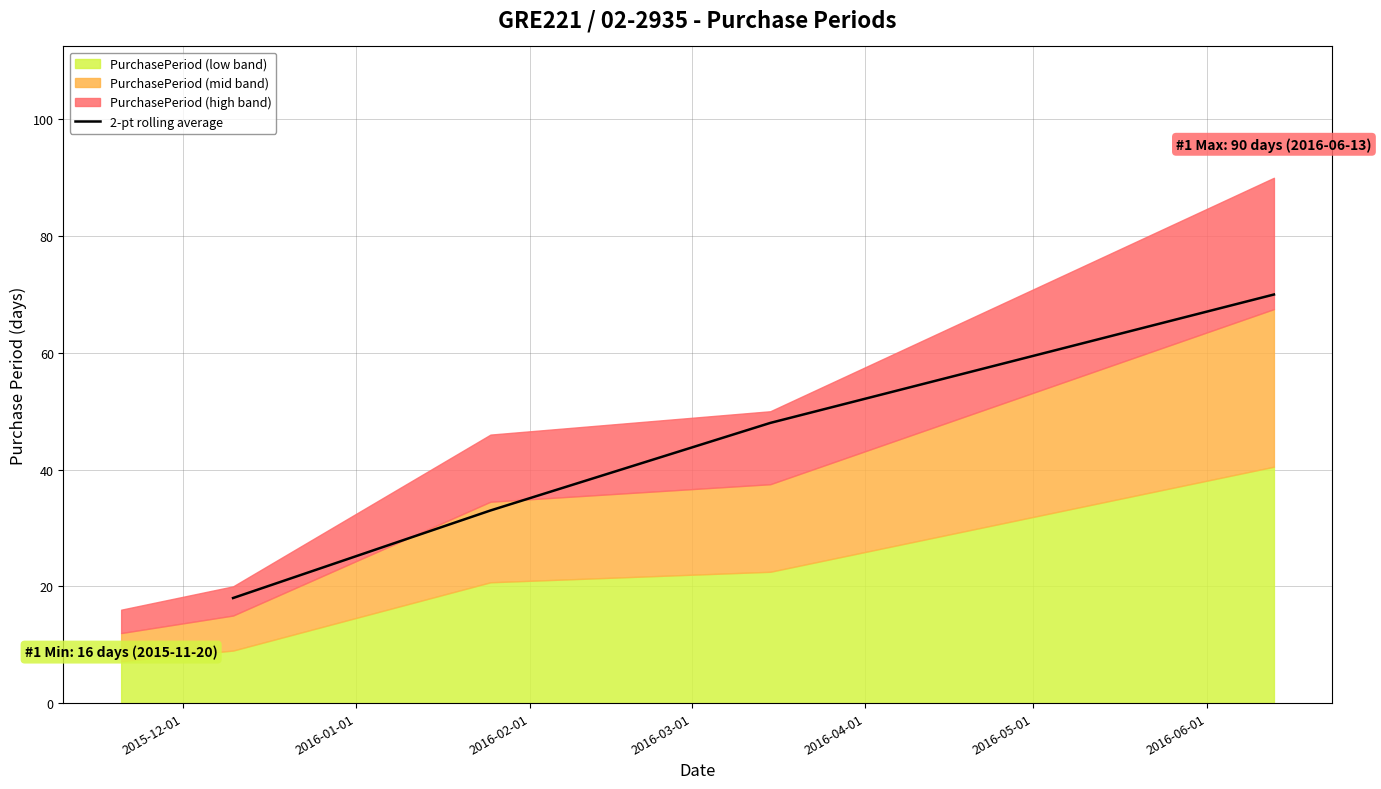

Reading left to right, list all the values displayed in this chart.

18	33	48	70